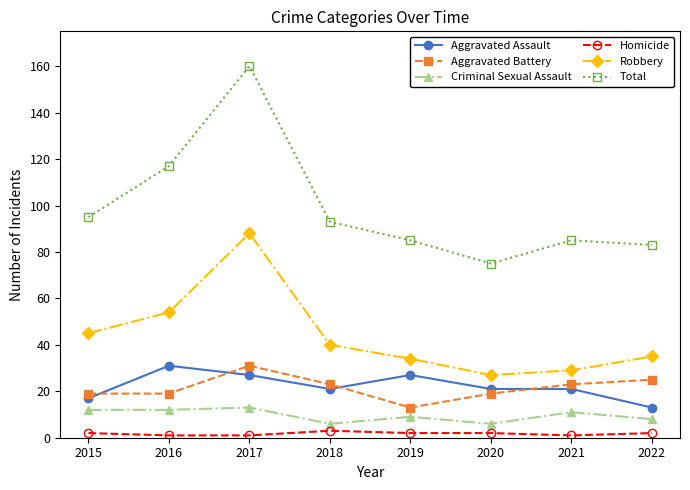

Count the Aggravated Battery values in the range 19 to 25.

6